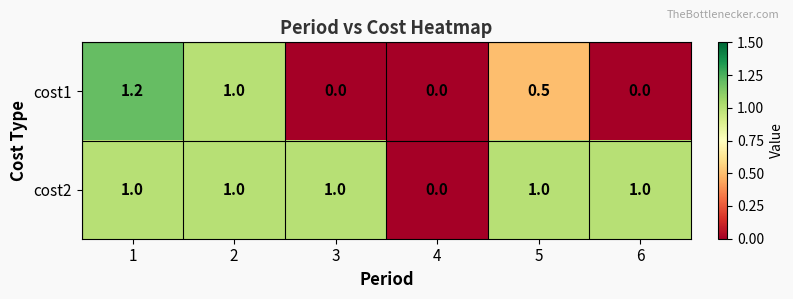

What is the total value across all series at 5?

1.5